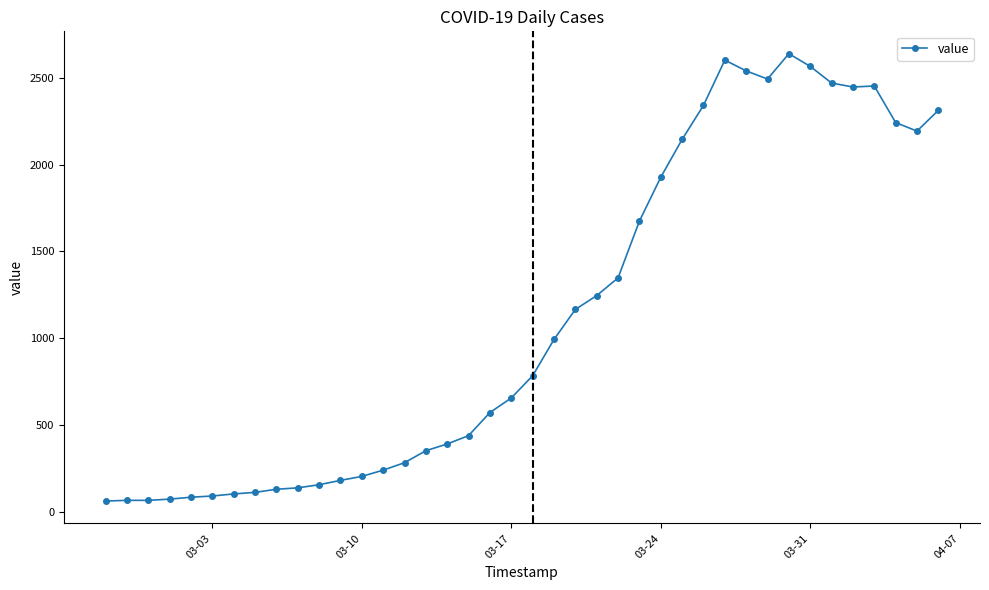

What is the minimum value shown in the chart?

61